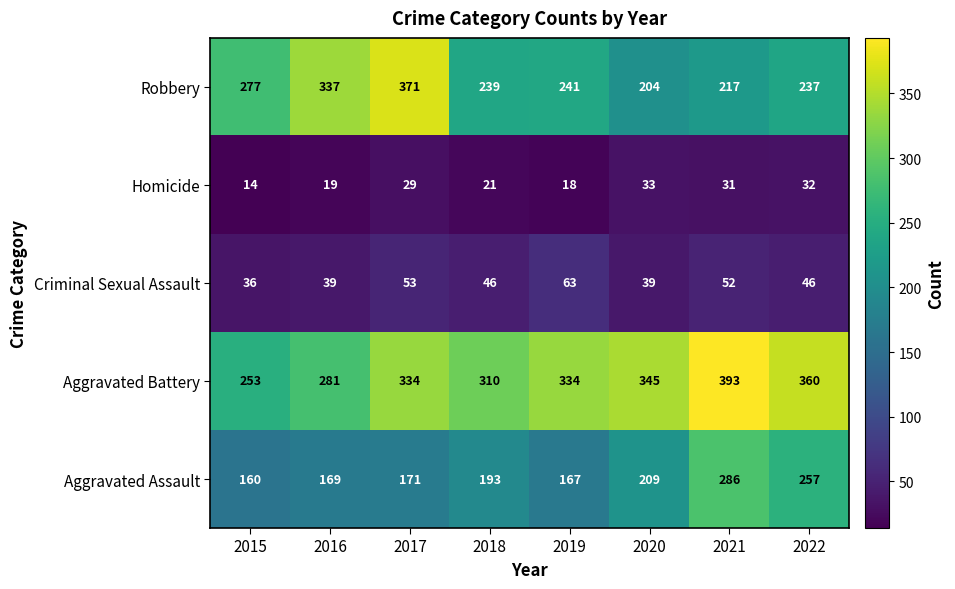

What value does the Robbery series have at 2022?

237